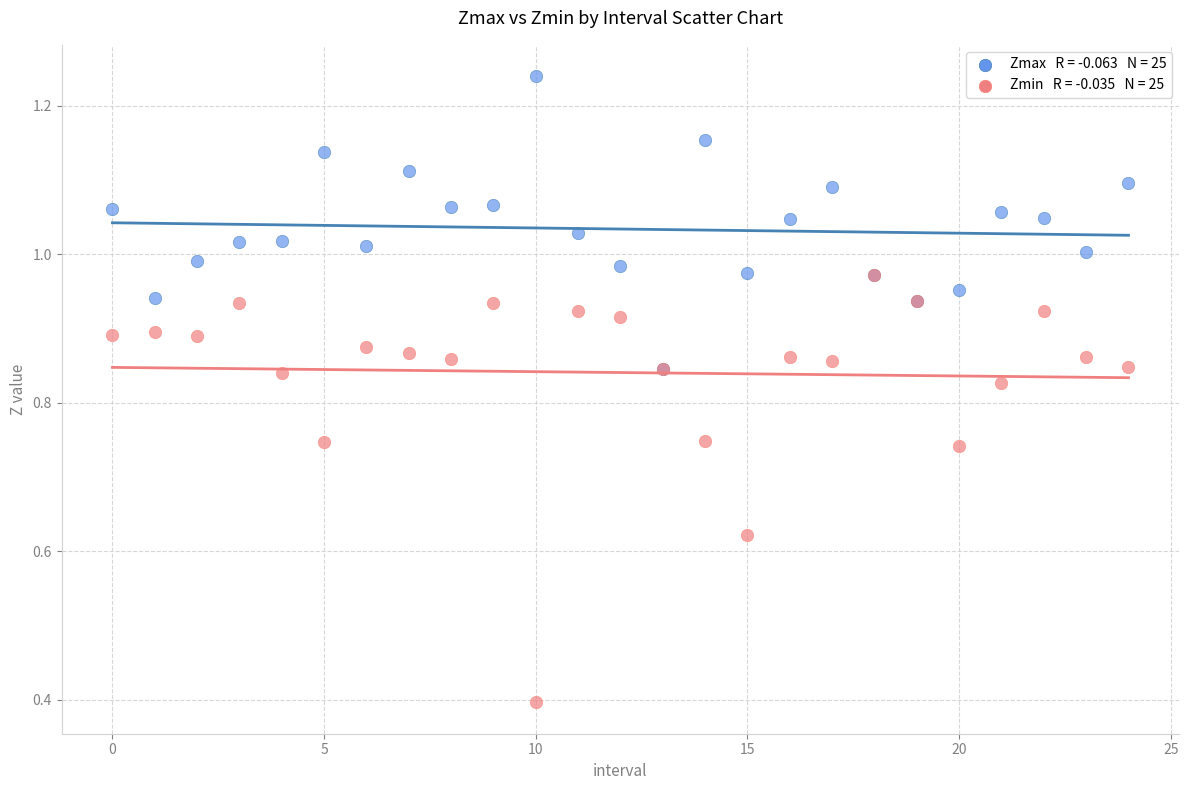

Across all series, what Y value is closest to 0?

0.4